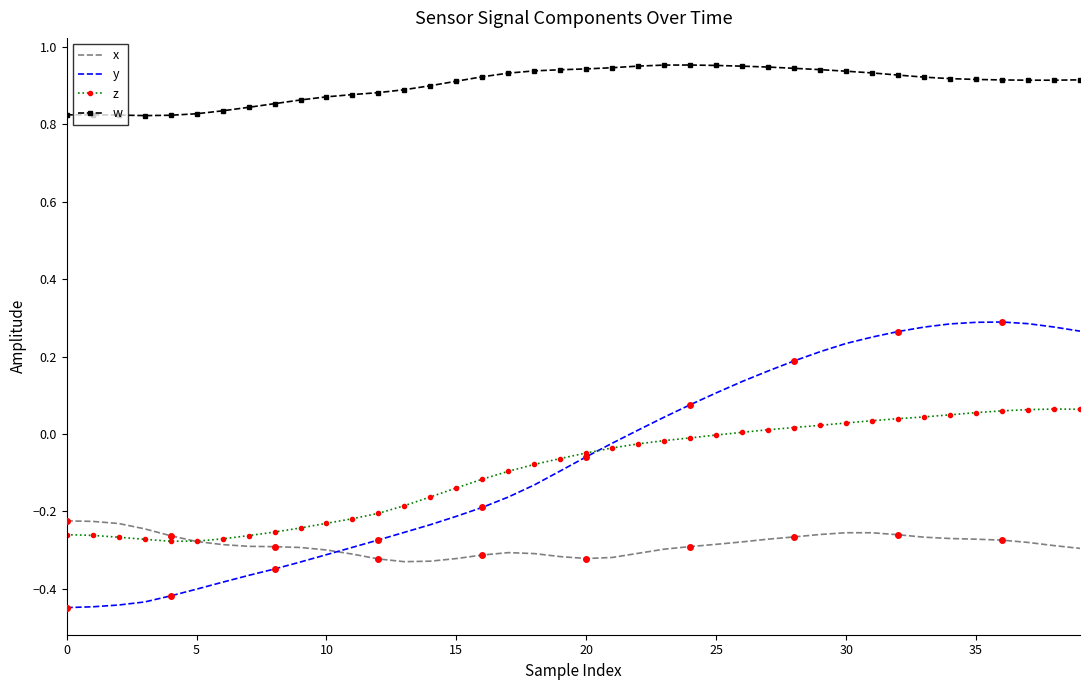

Rank the series by their maximum value, from highest to lowest.

w, y, z, x